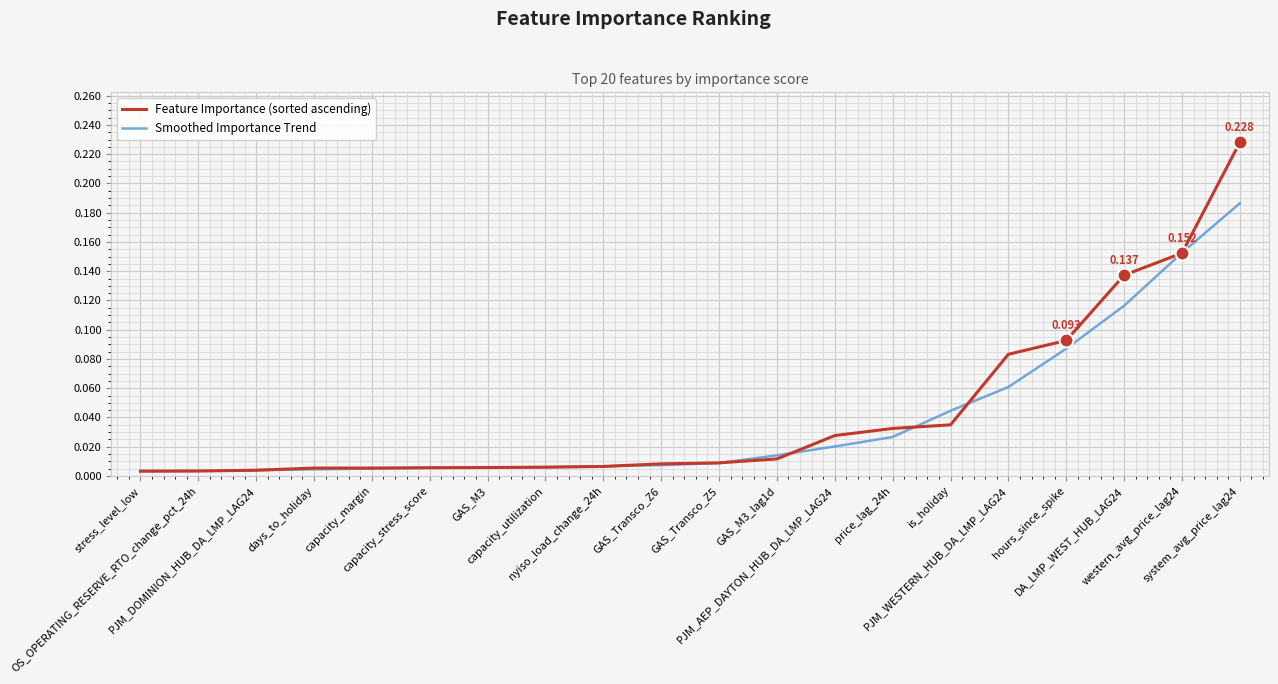

Which series has the widest spread of values?

Feature Importance (sorted ascending)